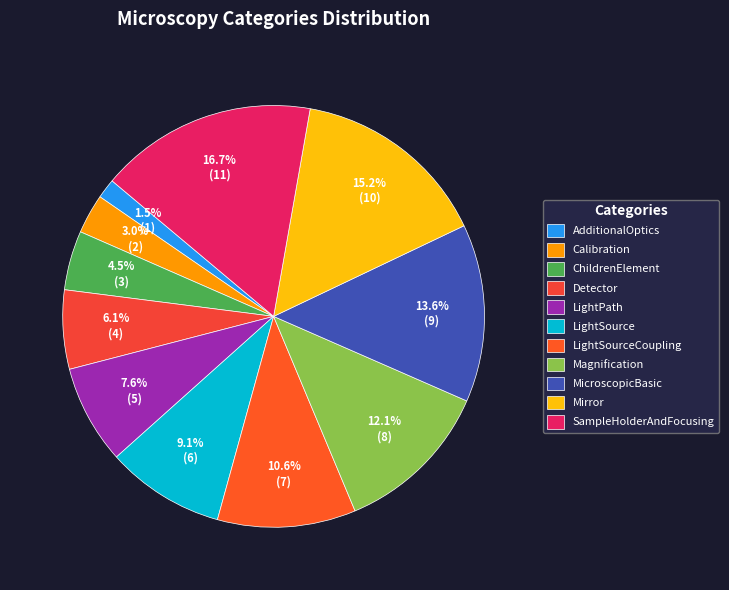

Does any single category account for the majority?

No